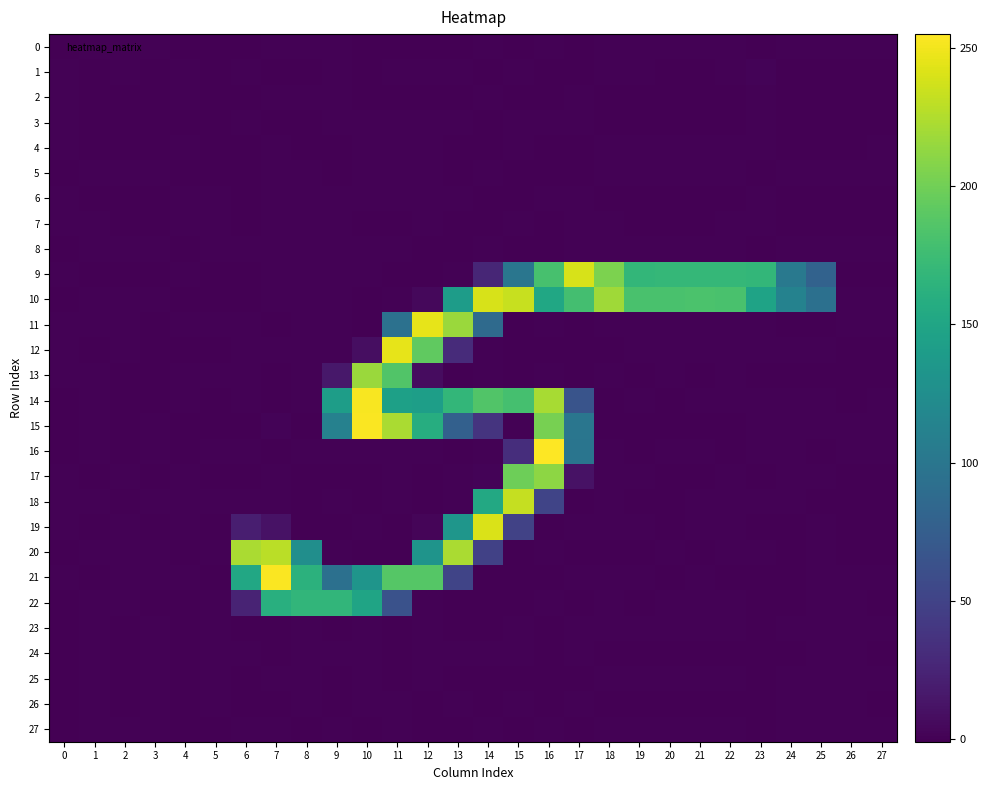

What is the difference between the highest and lowest values at 22?

181.5